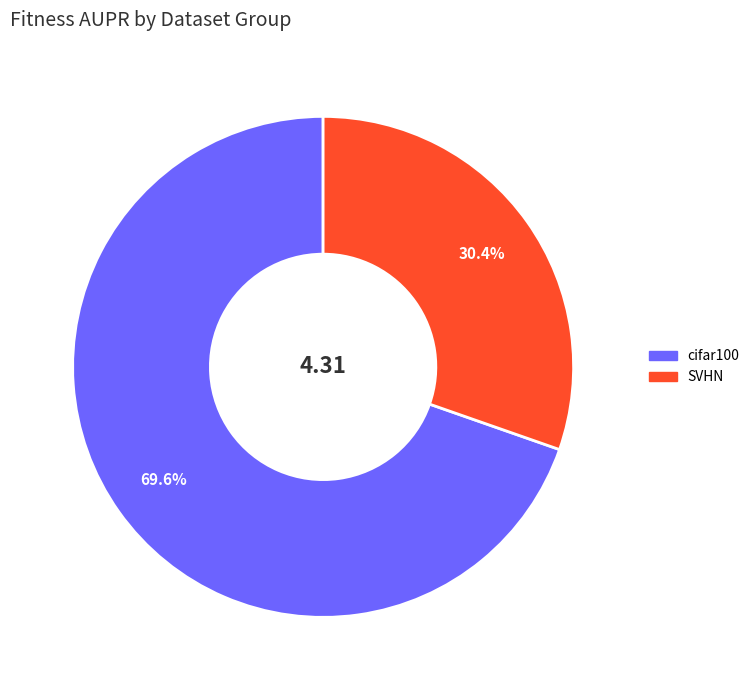

Count the number of slices in the pie.

2